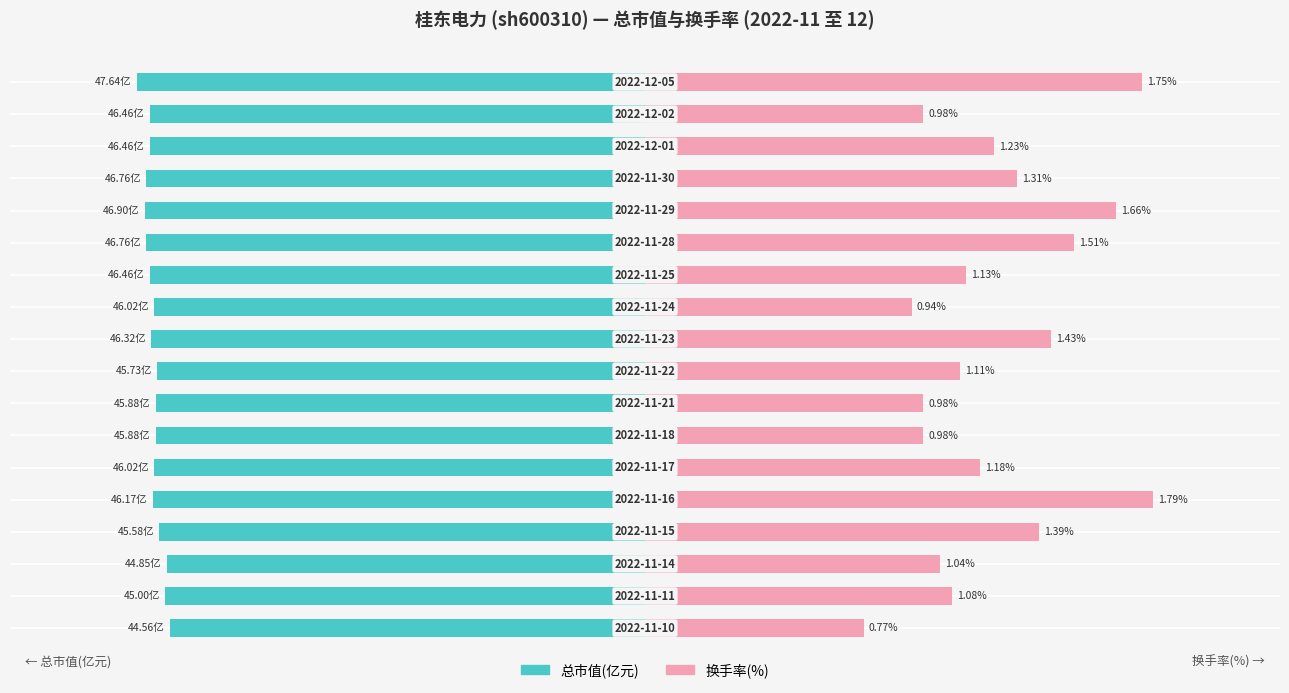

Which series has the widest spread of values?

换手率